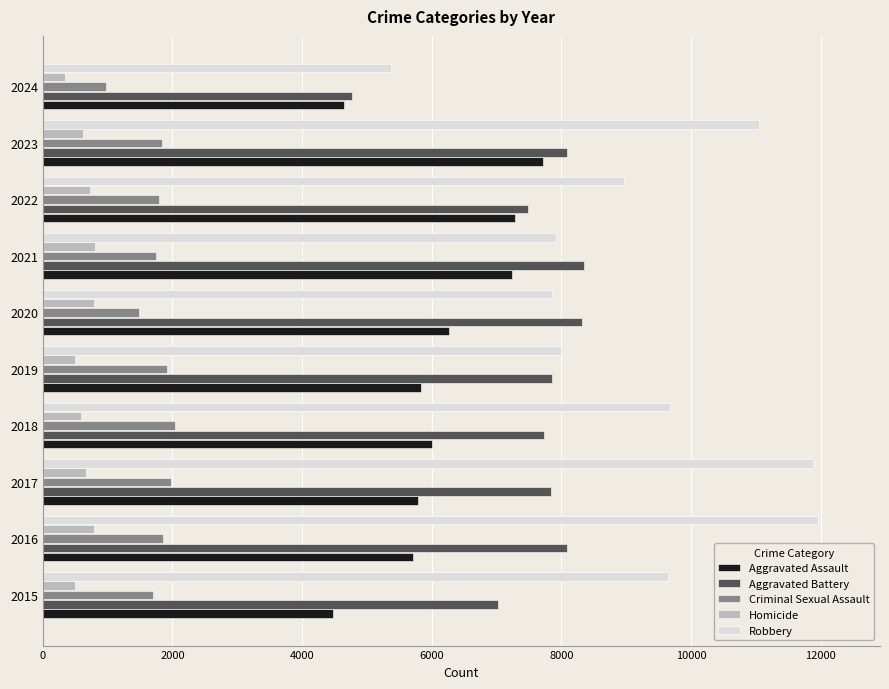

The value of Aggravated Battery at 2022 is 7491. True or false?

True